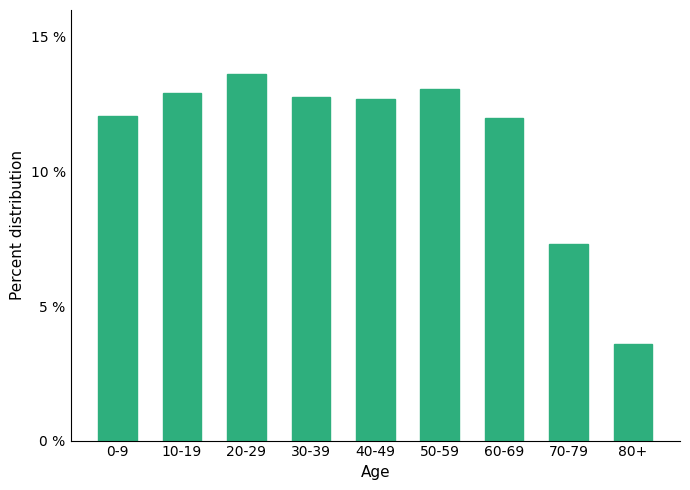

What is the difference between the maximum and minimum values?

10.0